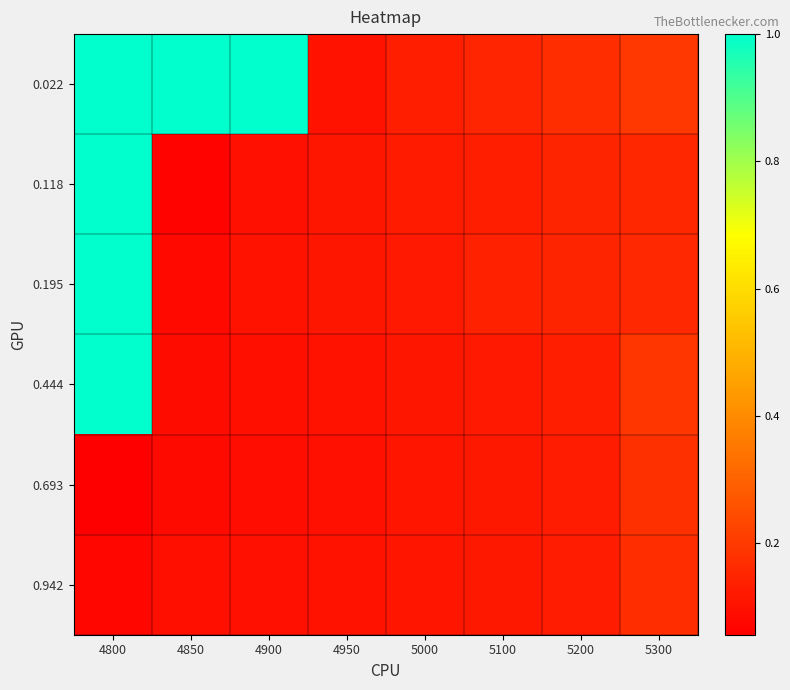

List the series in order of their peak value, lowest first.

0.942, 0.693, 0.022, 0.118, 0.195, 0.444